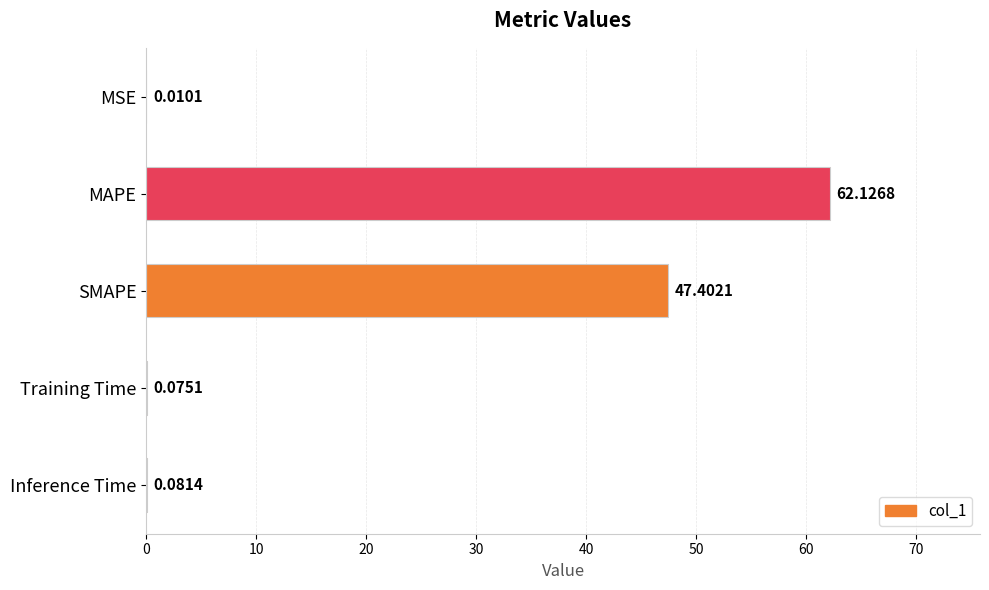

What is the sum of all values?

109.7